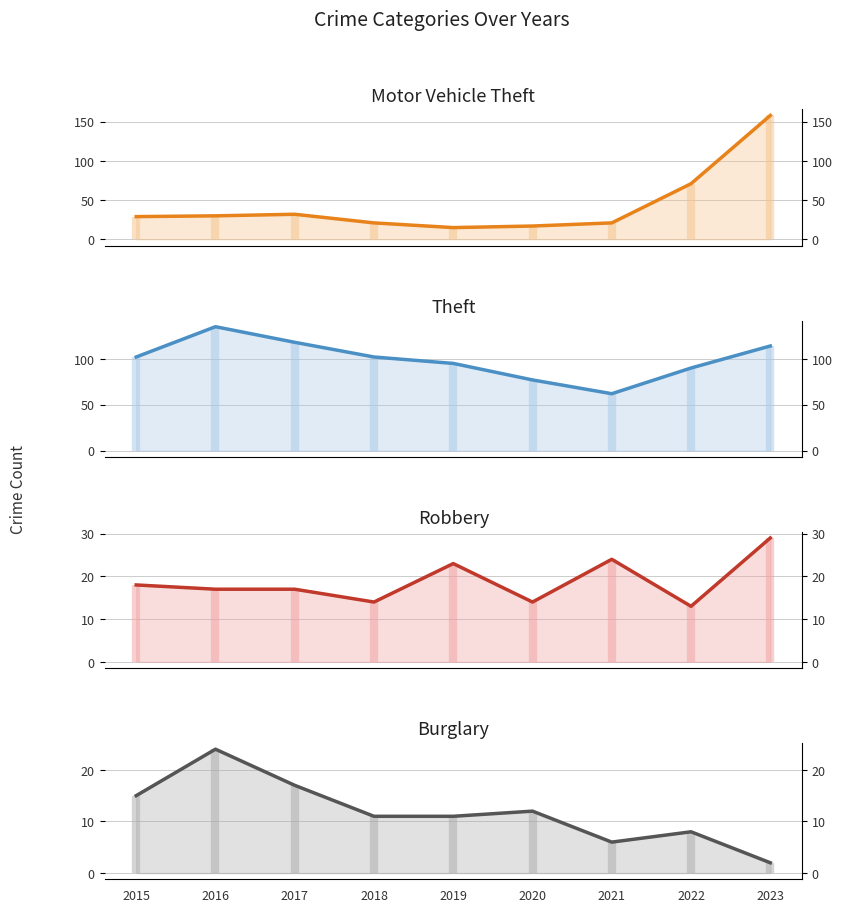

List the labels in order of Robbery value, largest first.

2023, 2021, 2019, 2015, 2016, 2017, 2018, 2020, 2022